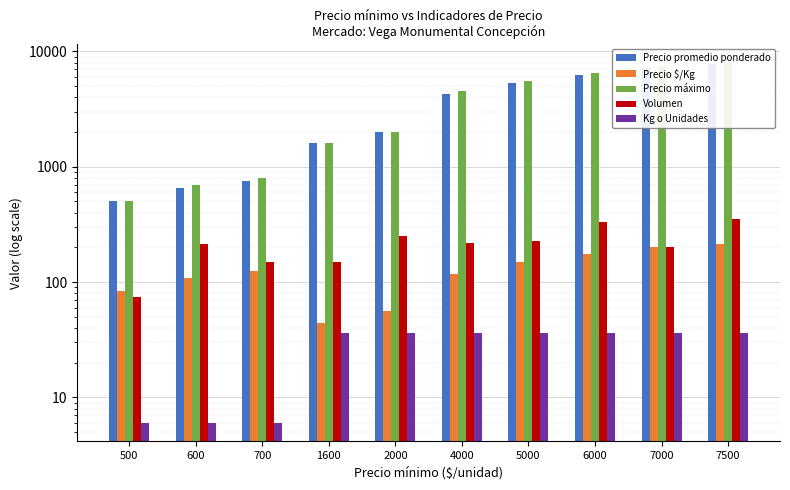

At 6000, list the series in order from smallest to largest.

Kg o Unidades, Precio $/Kg, Volumen, Precio promedio ponderado, Precio máximo